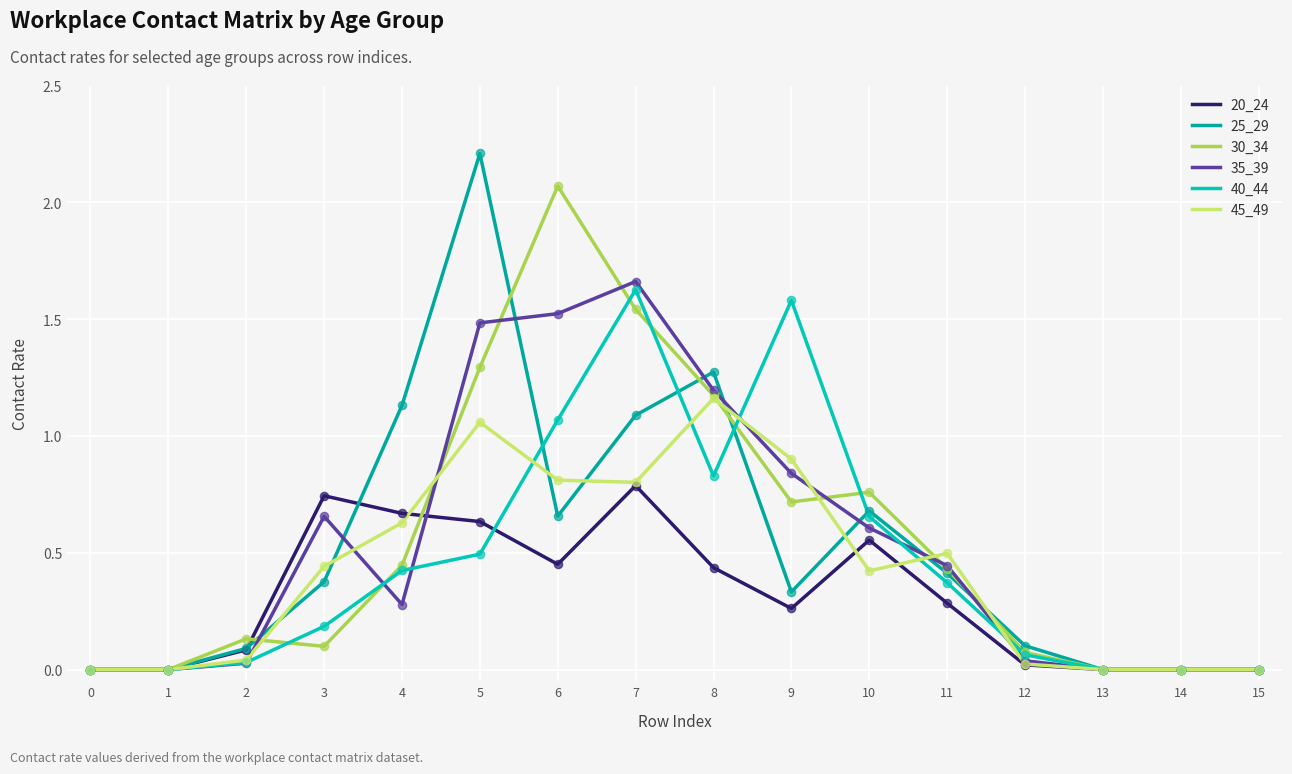

Which series has the largest range (max minus min)?

25_29